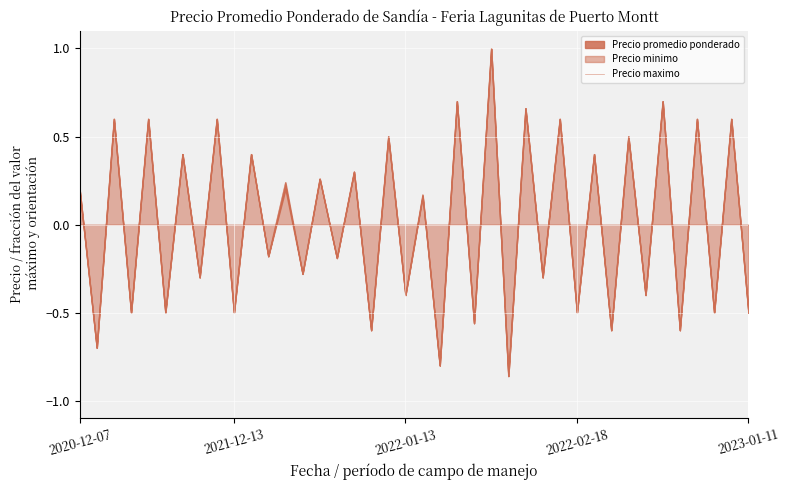

What is the minimum value shown in the chart?

-0.9